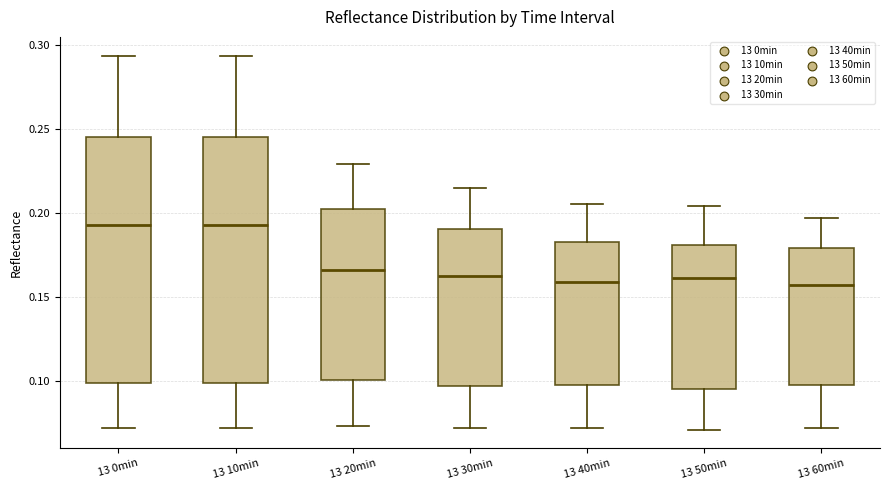

Where does the lower whisker of the box for 13 60min end on the y-axis? The values are not printed on the chart, so give them approximately, as read against the axis.

0.070